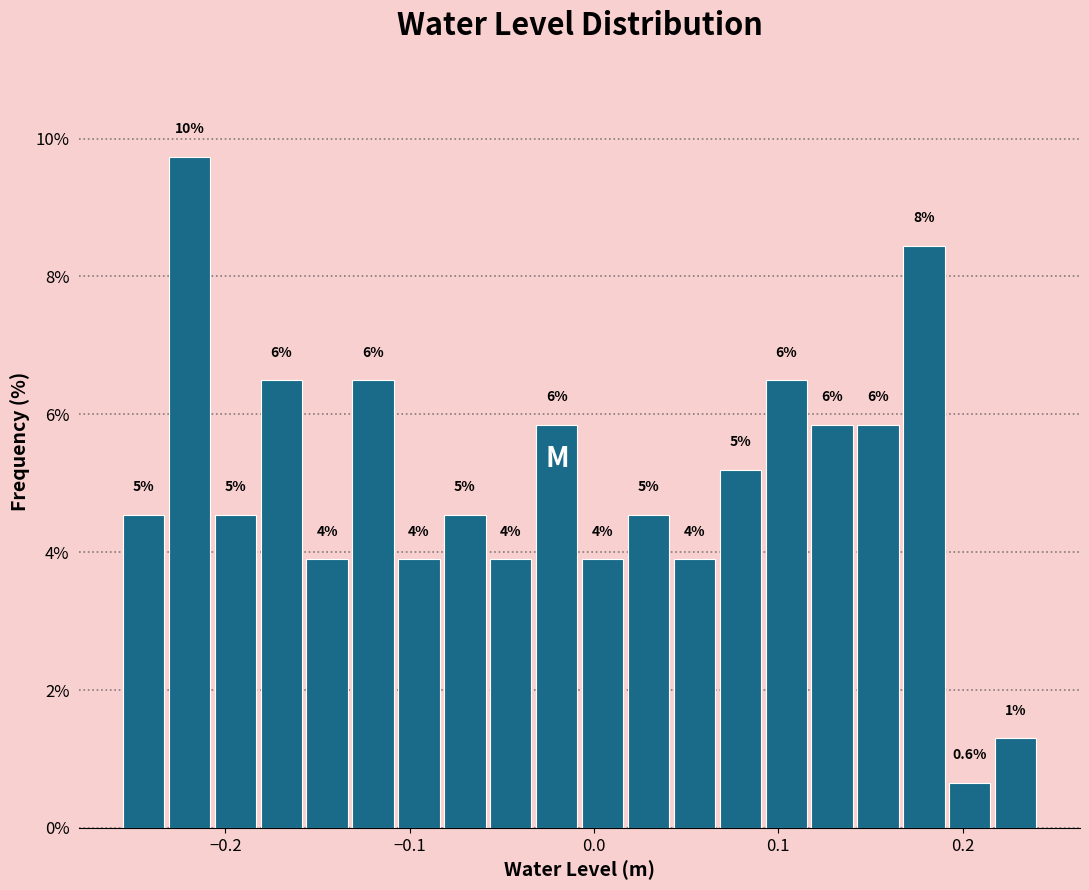

Read against the x-axis, roughly where is the centre of the tallest bar?

-0.22